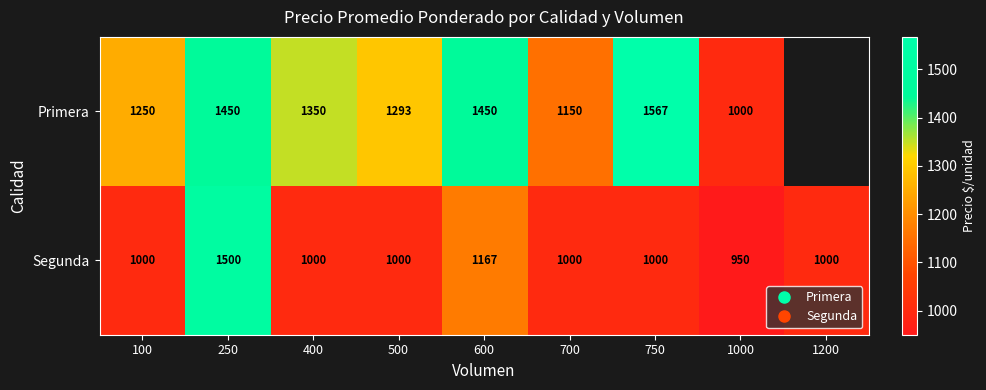

What is the total value across all series at 700?

2150.0